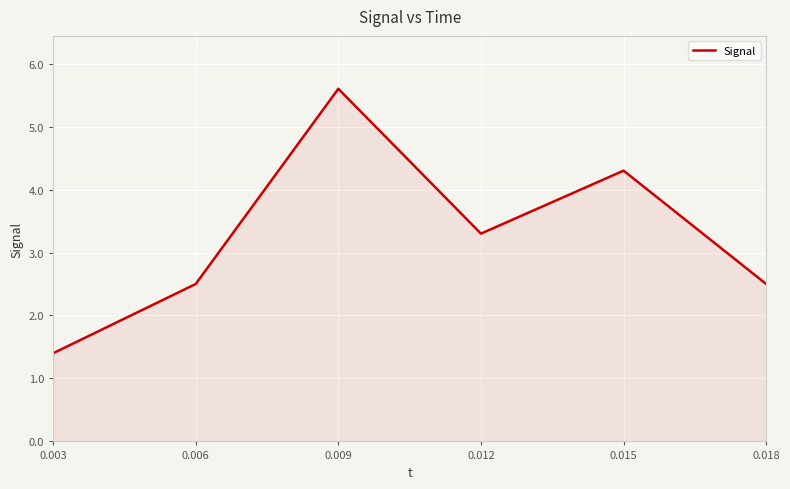

Does the chart display data point markers on the line(s)?

No